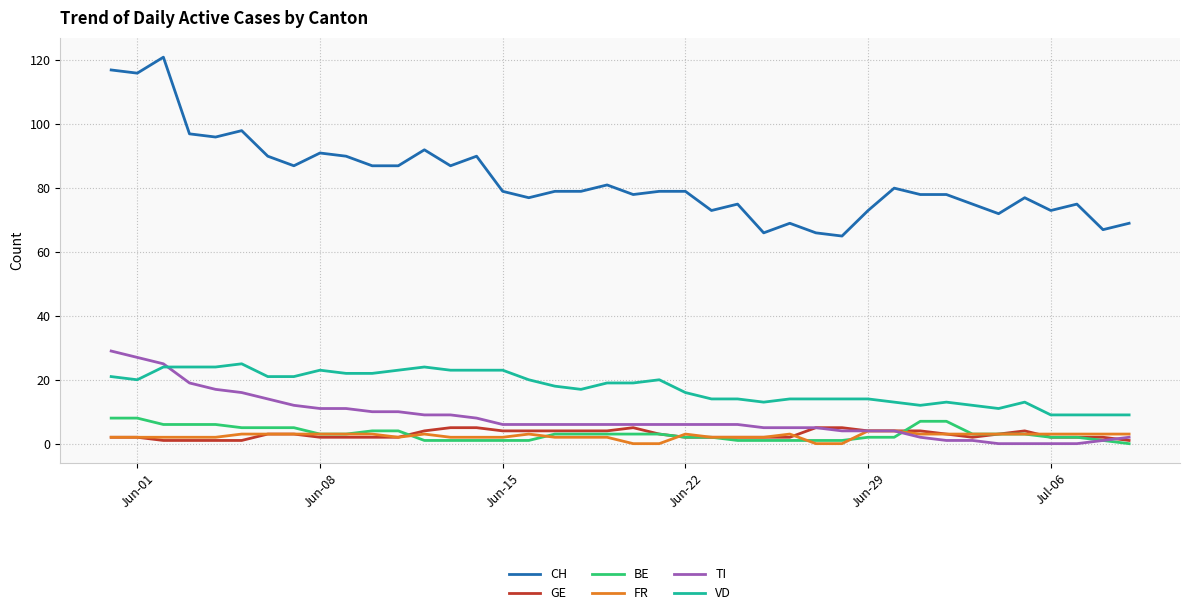

What are all the series names shown in the legend?

CH, GE, BE, FR, TI, VD